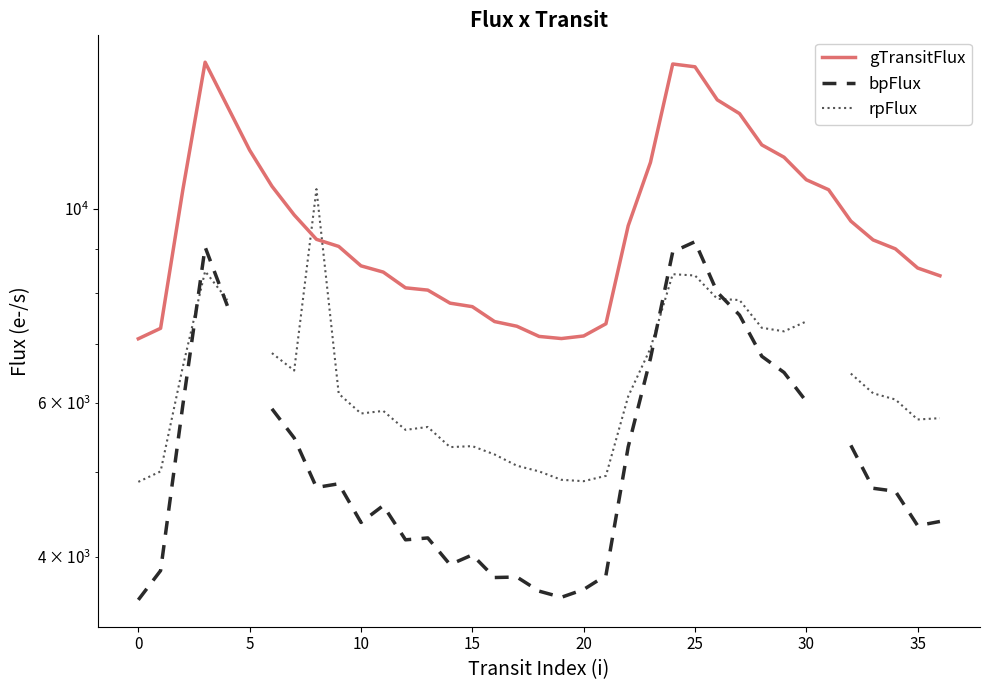

What is the value of the rpFlux point at the 26th from the left?

6838.8